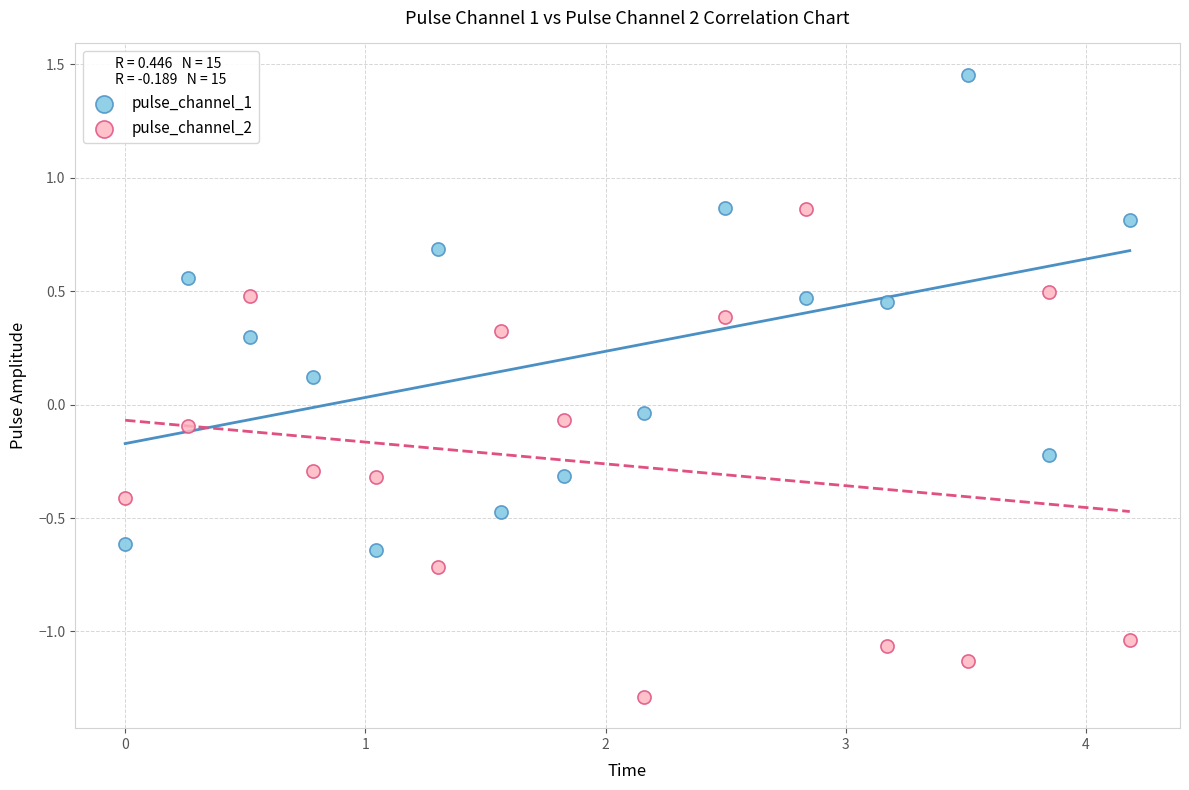

Which series reaches the maximum Y coordinate?

pulse_channel_1